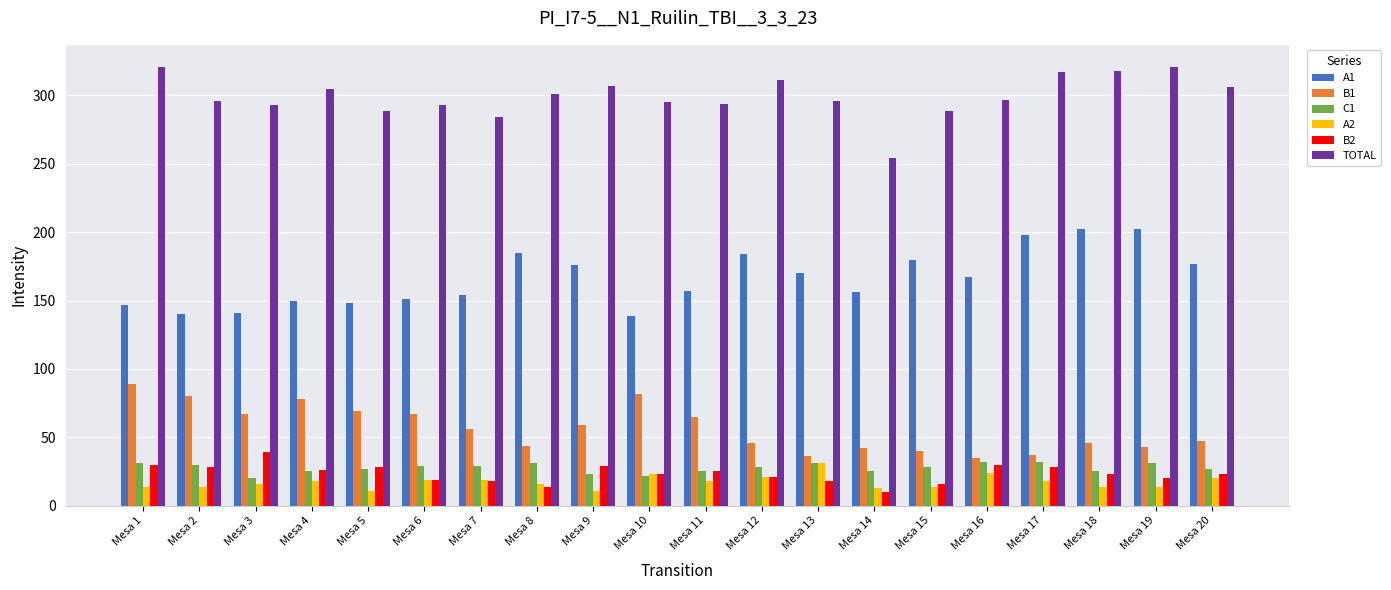

What is the difference between the second highest and second lowest values in the A1 series?

62